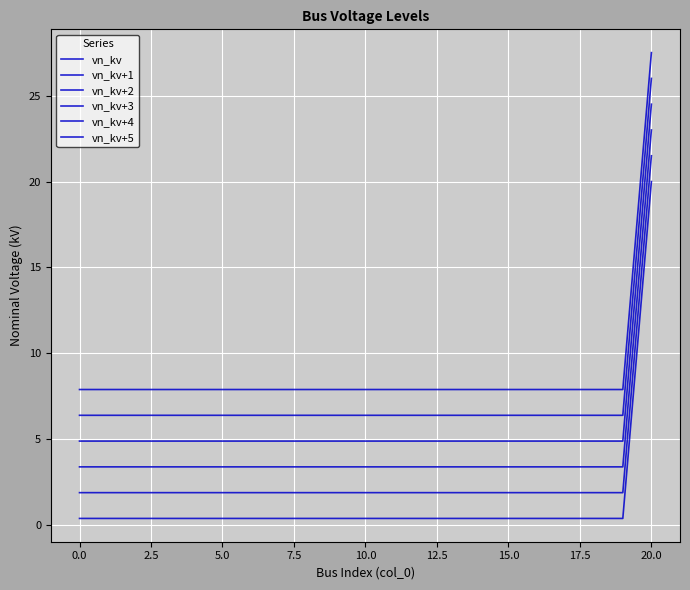

What is the difference between the maximum and second lowest values in the vn_kv+3 series?

19.6